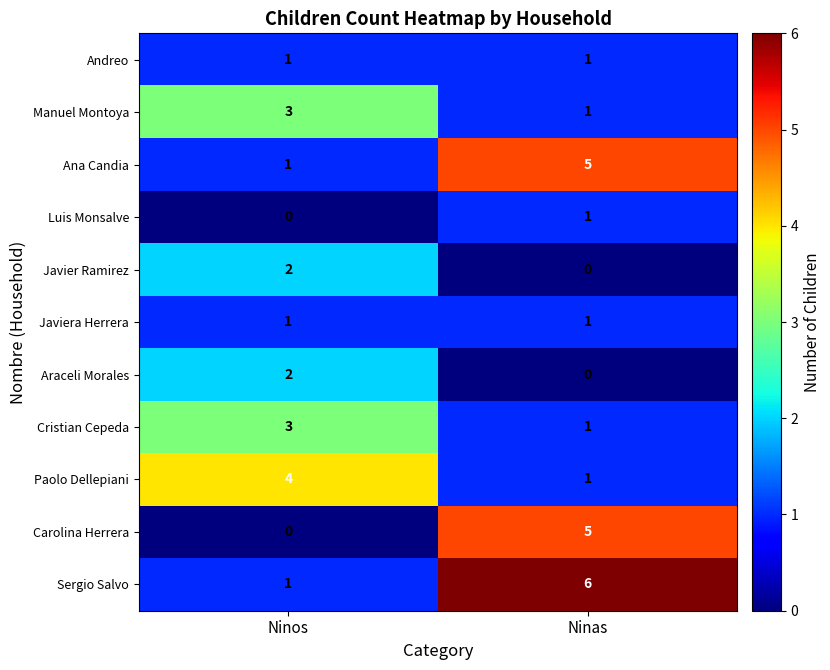

The Araceli Morales series shows 1 at Ninas. True or false?

False